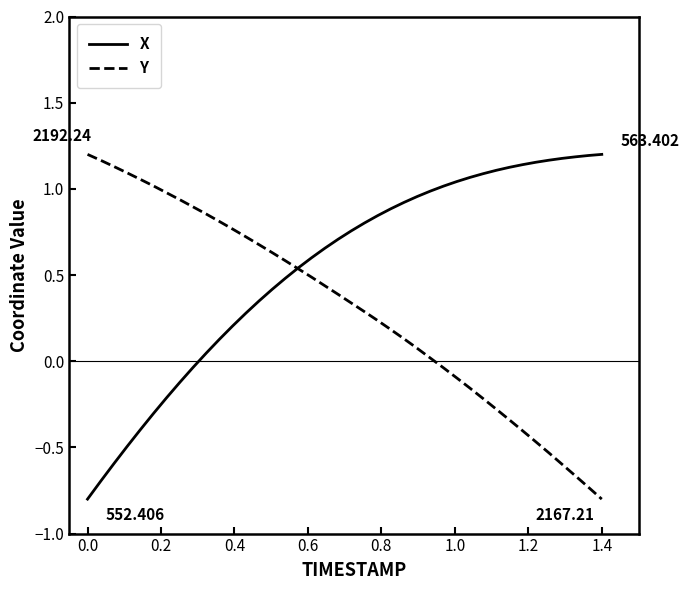

Rank the series by their average value, from highest to lowest.

X, Y